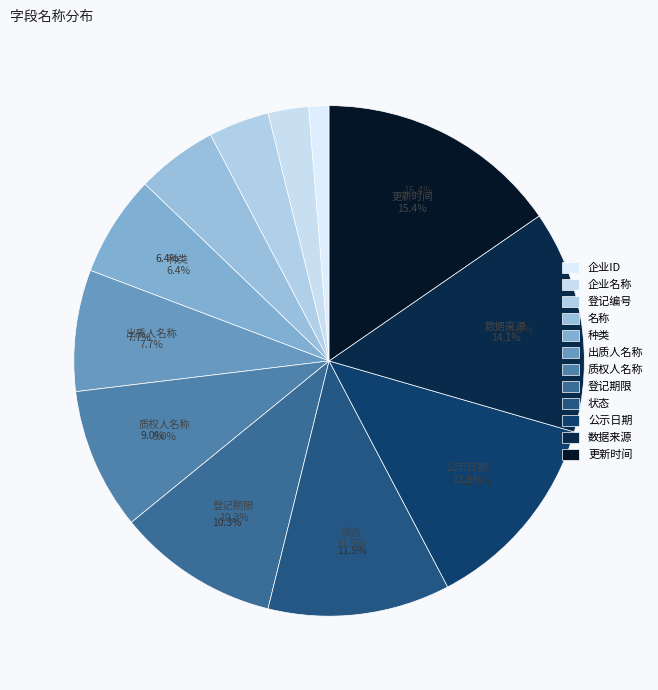

Does 数据来源 represent more than half of the total?

No